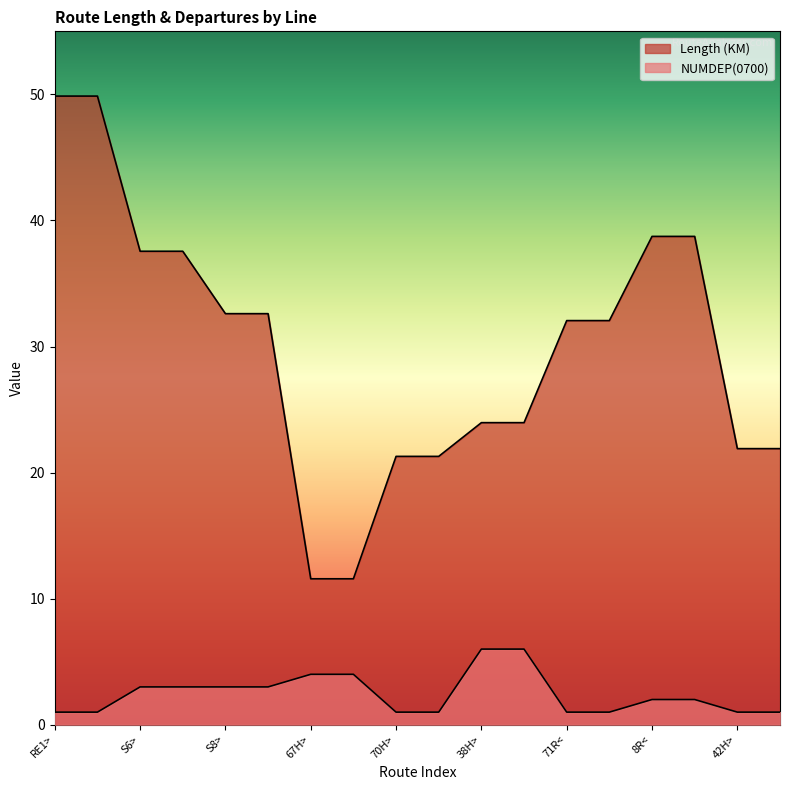

What is the total value across all series at S8>?

35.6